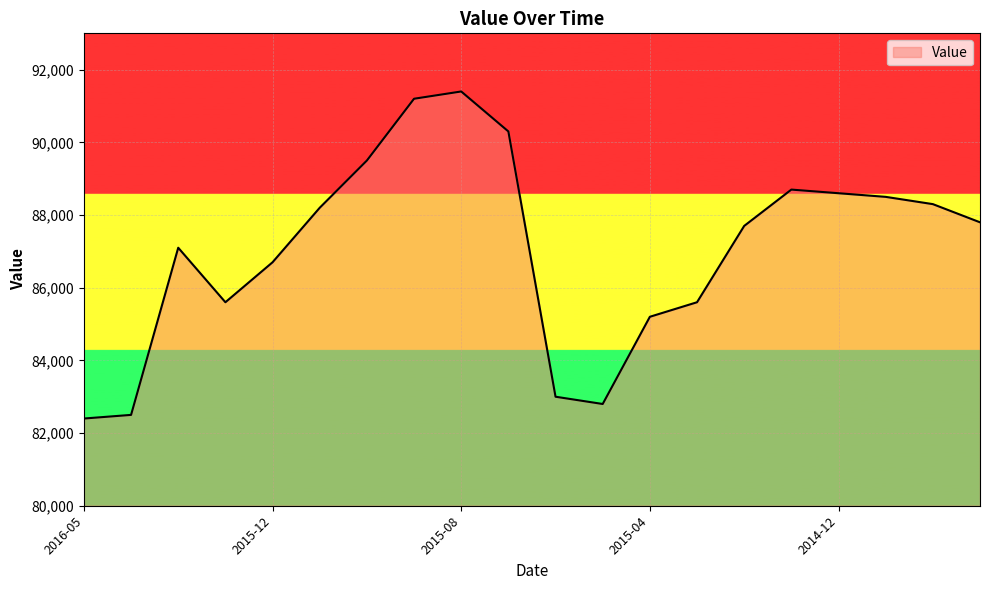

What is the minimum value shown in the chart?

82400